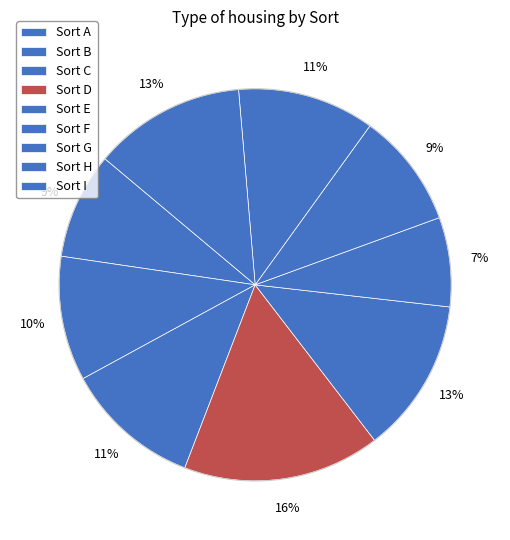

Count the number of slices in the pie.

9